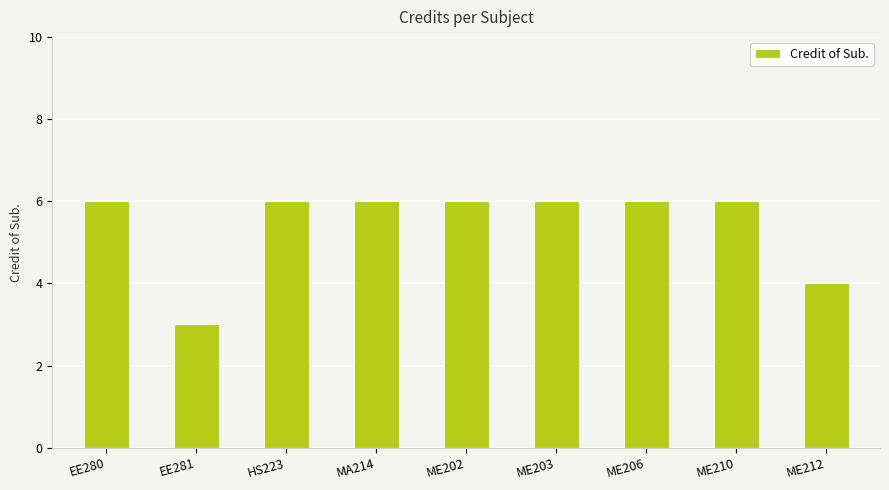

What is the change in value from EE281 to HS223?

+3